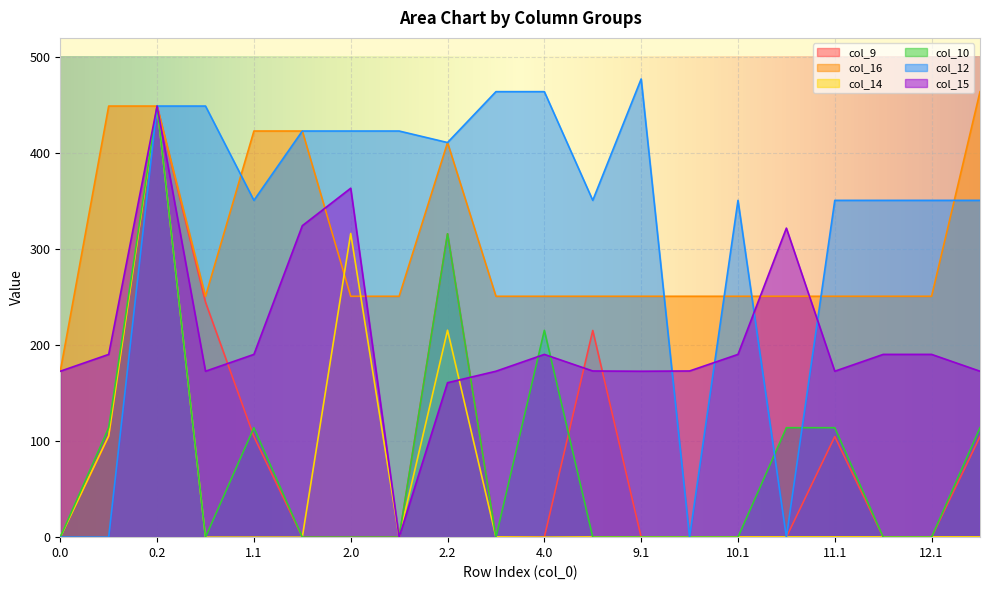

True or false: col_10 has a value of 78.5 at 2.2.

False